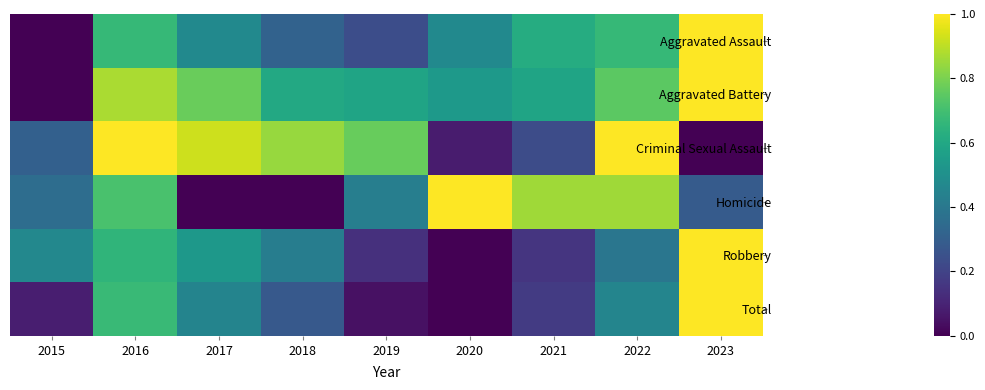

Reading left to right, what are all the values shown in this chart?

Aggravated Assault: 2015=0.0	2016=0.7	2017=0.5	2018=0.3	2019=0.2	2020=0.5	2021=0.6	2022=0.7	2023=1.0
Aggravated Battery: 2015=0.0	2016=0.9	2017=0.8	2018=0.6	2019=0.6	2020=0.5	2021=0.6	2022=0.7	2023=1.0
Criminal Sexual Assault: 2015=0.3	2016=1.0	2017=0.9	2018=0.8	2019=0.8	2020=0.1	2021=0.2	2022=1.0	2023=0.0
Homicide: 2015=0.4	2016=0.7	2017=0.0	2018=0.0	2019=0.4	2020=1.0	2021=0.9	2022=0.9	2023=0.3
Robbery: 2015=0.5	2016=0.7	2017=0.5	2018=0.4	2019=0.1	2020=0.0	2021=0.2	2022=0.4	2023=1.0
Total: 2015=0.1	2016=0.7	2017=0.5	2018=0.3	2019=0.0	2020=0.0	2021=0.2	2022=0.5	2023=1.0